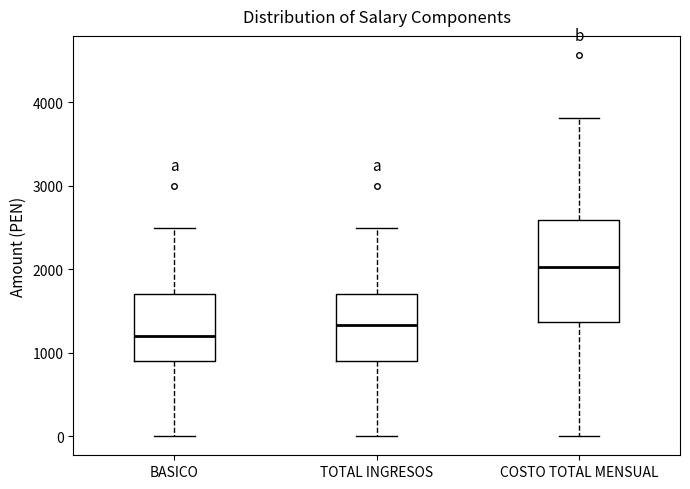

Comparing the boxes themselves (not the whiskers), which one is the tallest?

COSTO TOTAL MENSUAL